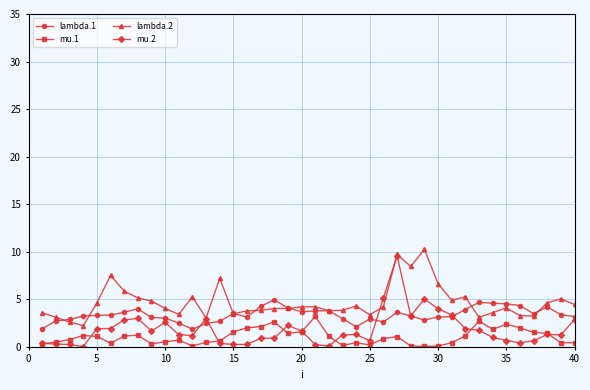

Which series has the largest total across all categories?

lambda.2